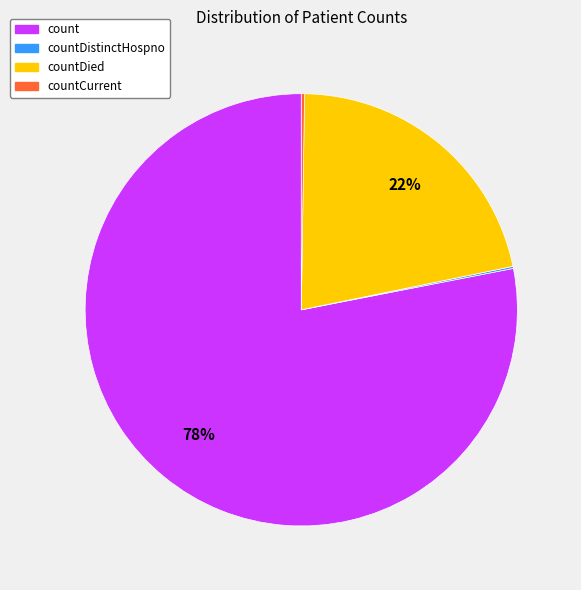

To the nearest percent, what is the difference between the largest and smallest slice percentages?

78%